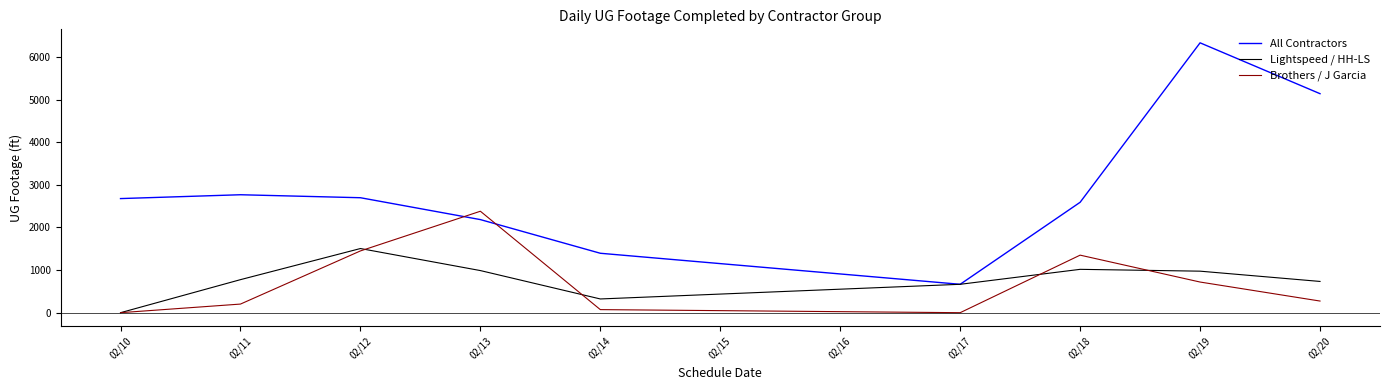

How many interior local valleys does the Brothers / J Garcia series have?

1